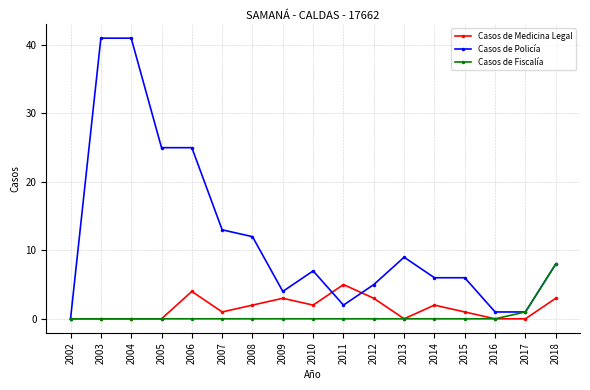

Is it true that Casos de Fiscalía equals 0 at 2006?

True